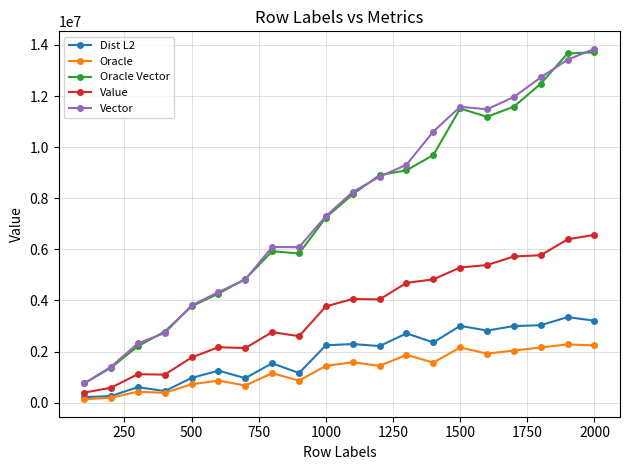

What is the average value of the Value series?

3557641